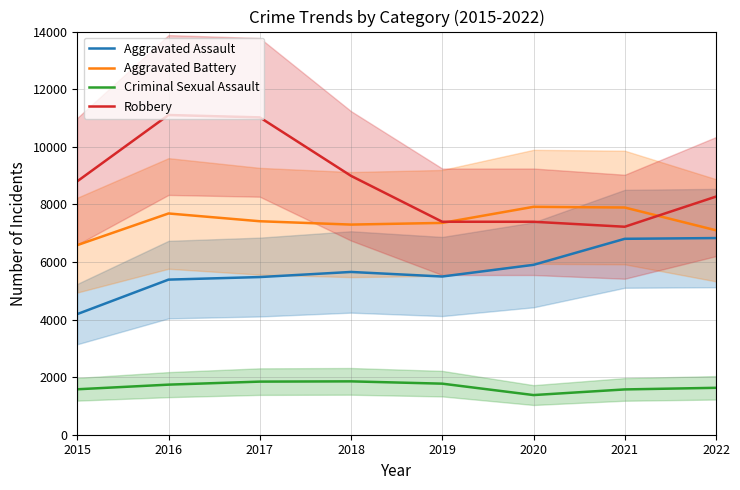

What is the difference between the Aggravated Assault values at 2015 and 2022?

2640